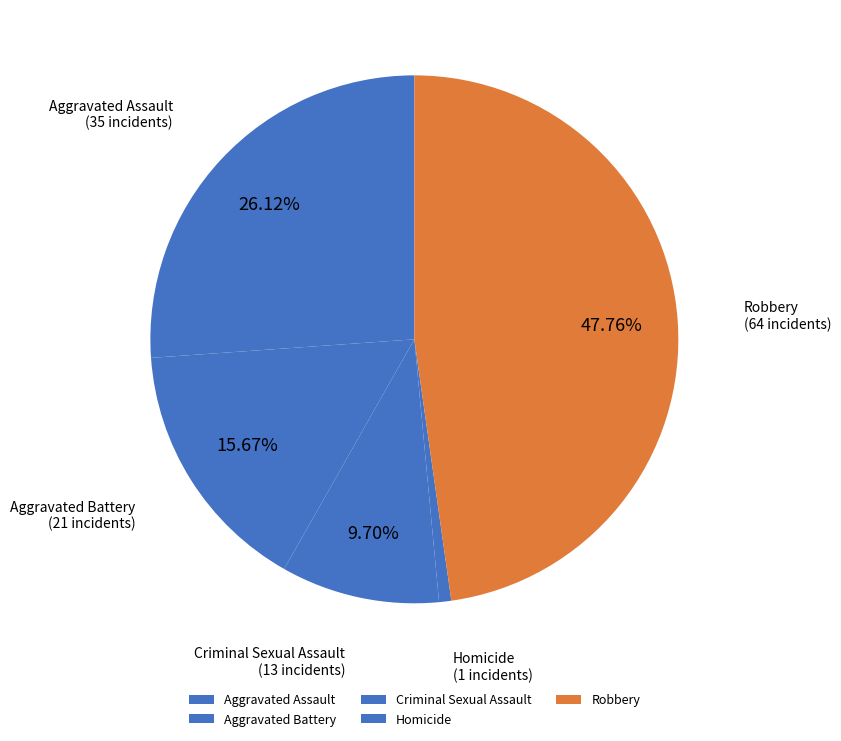

Approximately how many times larger is the value at Aggravated Assault compared to Criminal Sexual Assault?

2.7